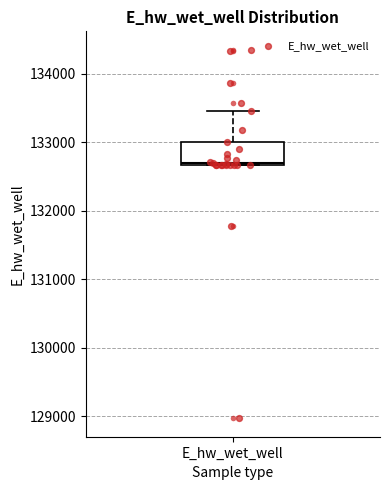

Transcribe this box plot: give where the median line is, the range the box spans, and where the two whiskers end, as read against the y-axis. The values are not printed on the chart, so give them approximately, as read against the axis.

median 132700, box 132700 to 133000, whiskers 132700 to 133400